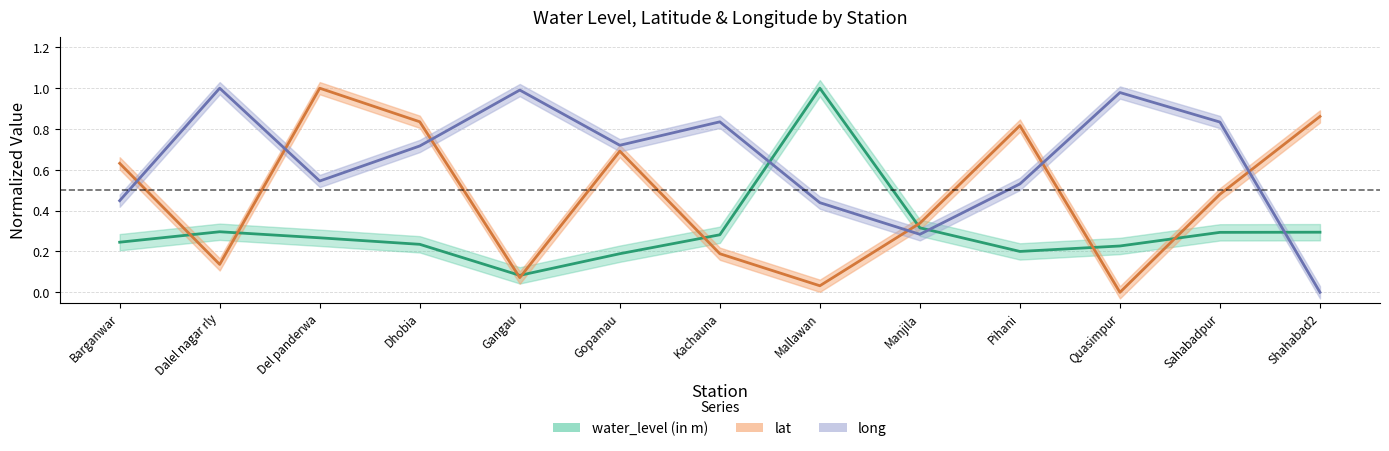

What is the value of the water_level (in m) point at the 5th from the left?

0.1